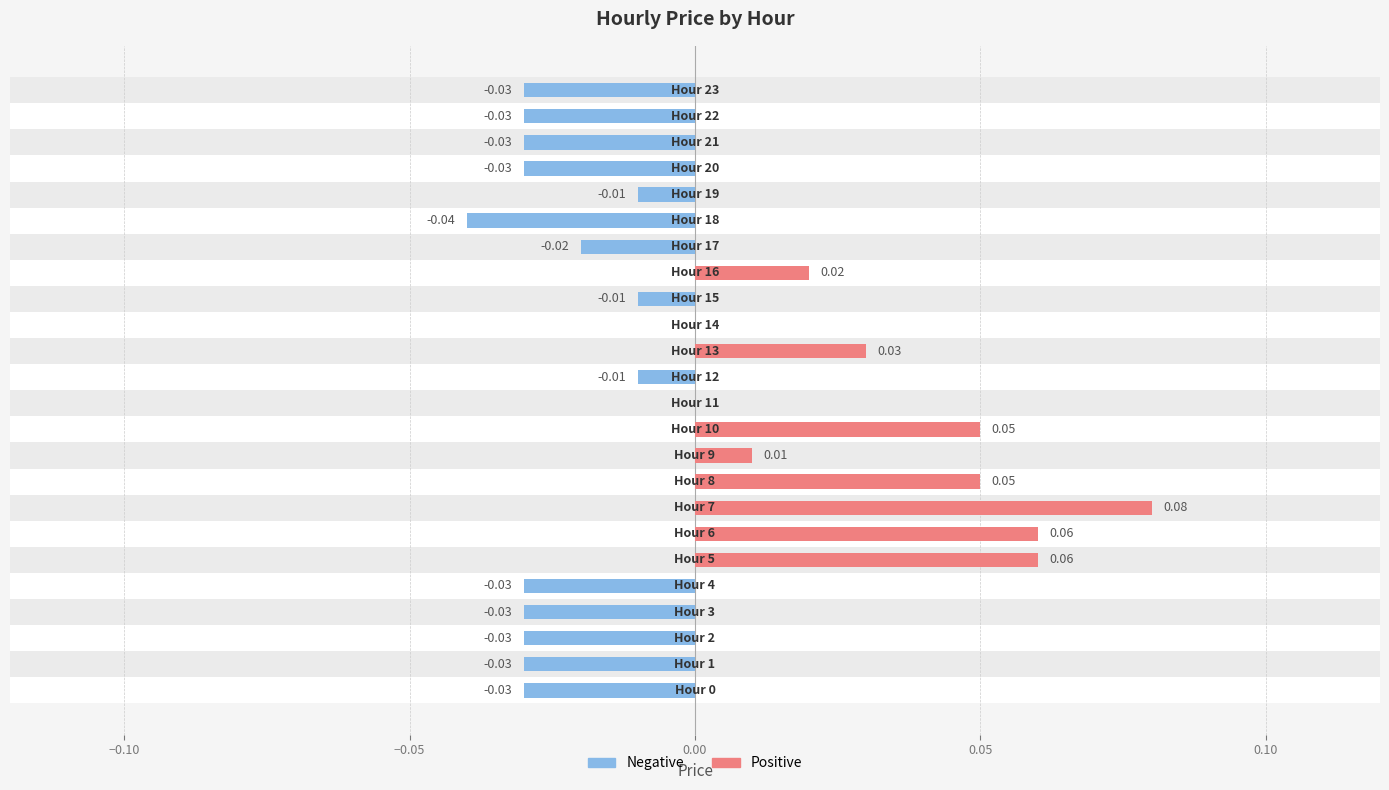

What position from the right is 20?

4